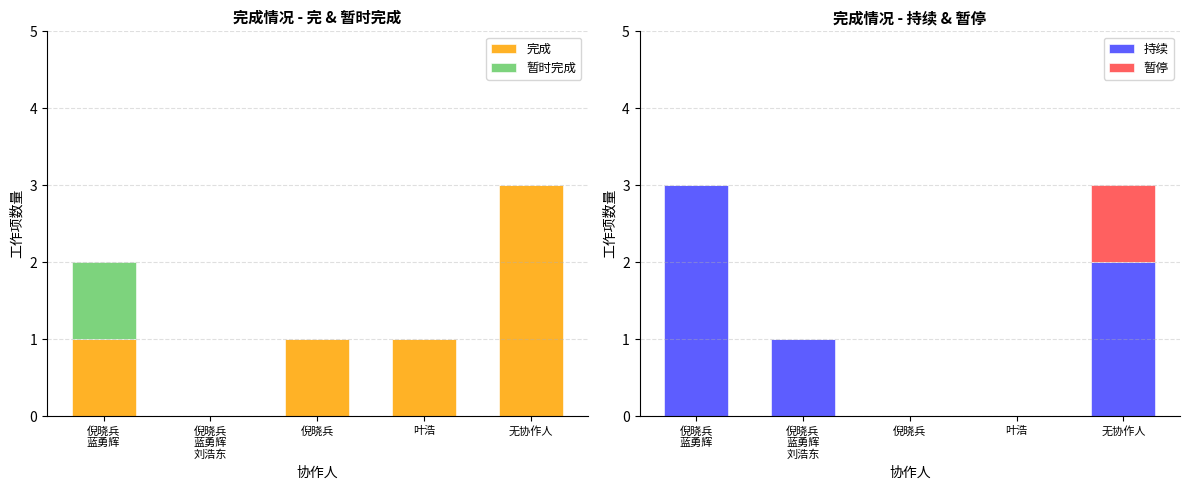

How many groups of bars are there?

5